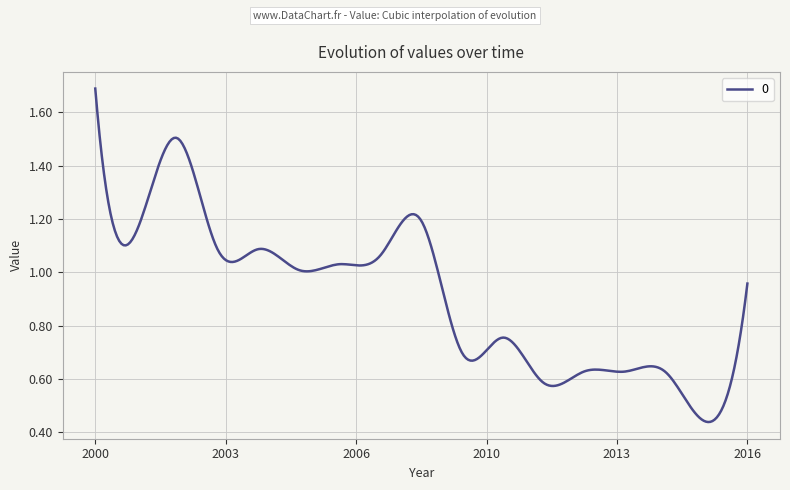

How many lines are shown in the chart?

1